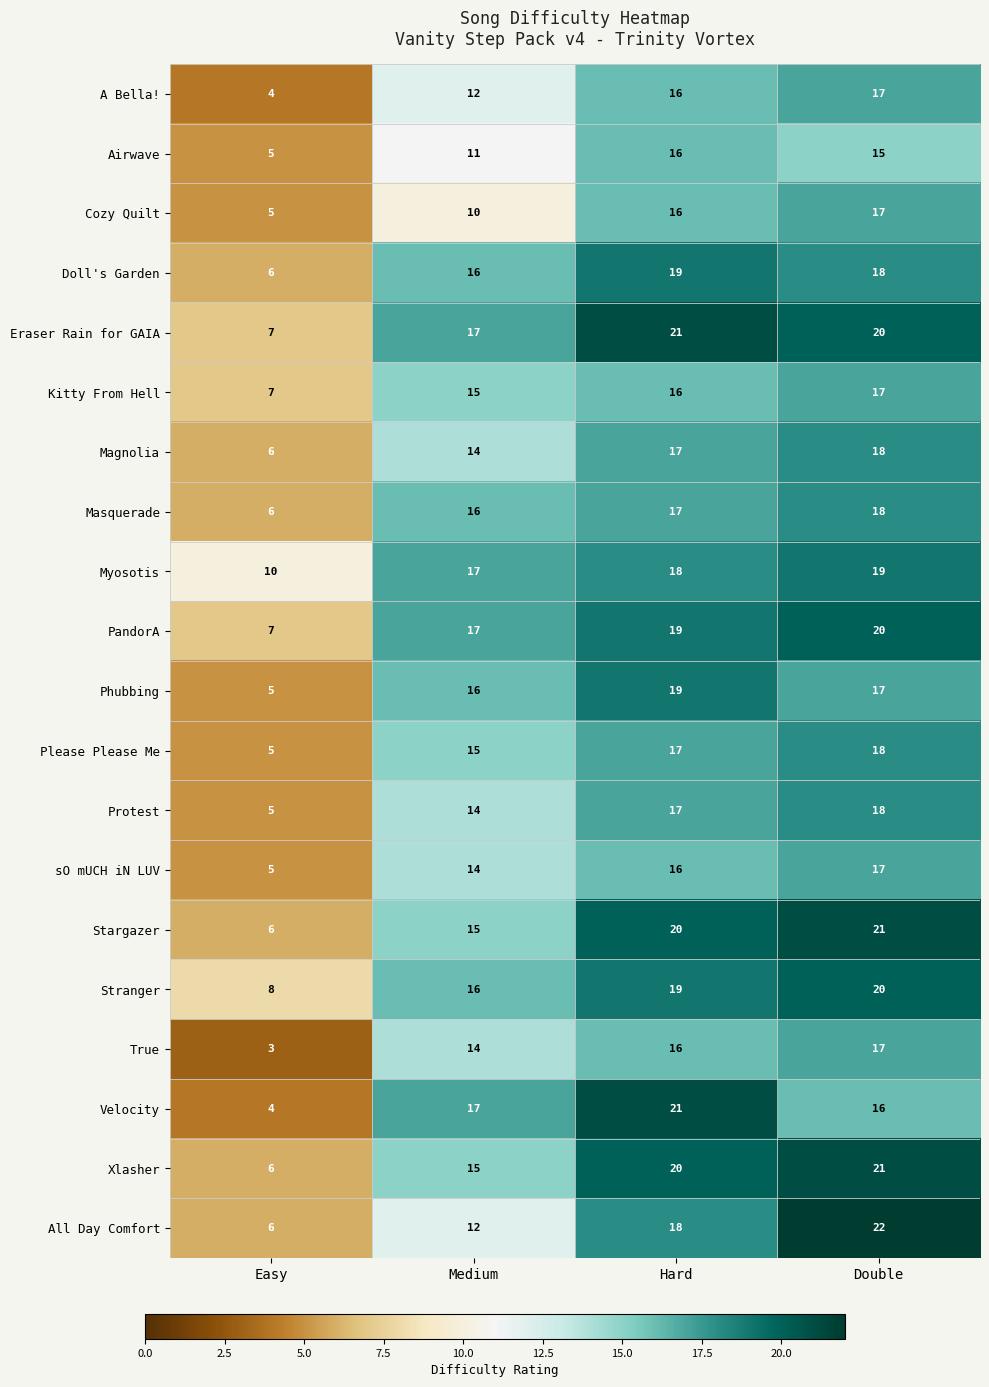

At how many categories does at least one series exceed 4?

4